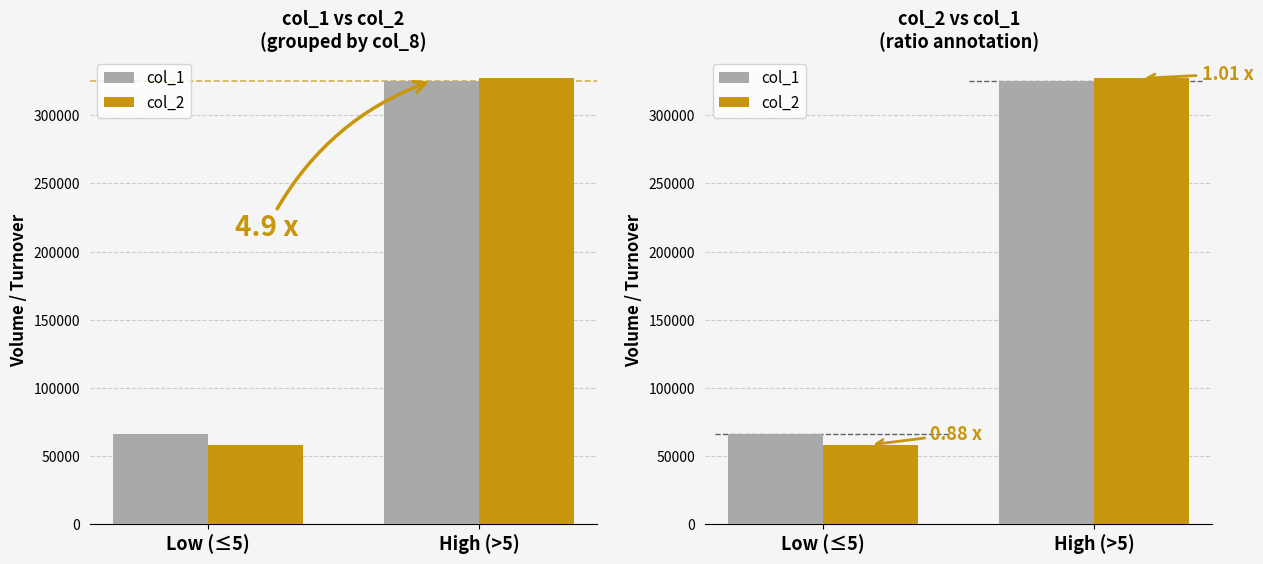

True or false: col_2 has a value of 327134 at High (>5).

True